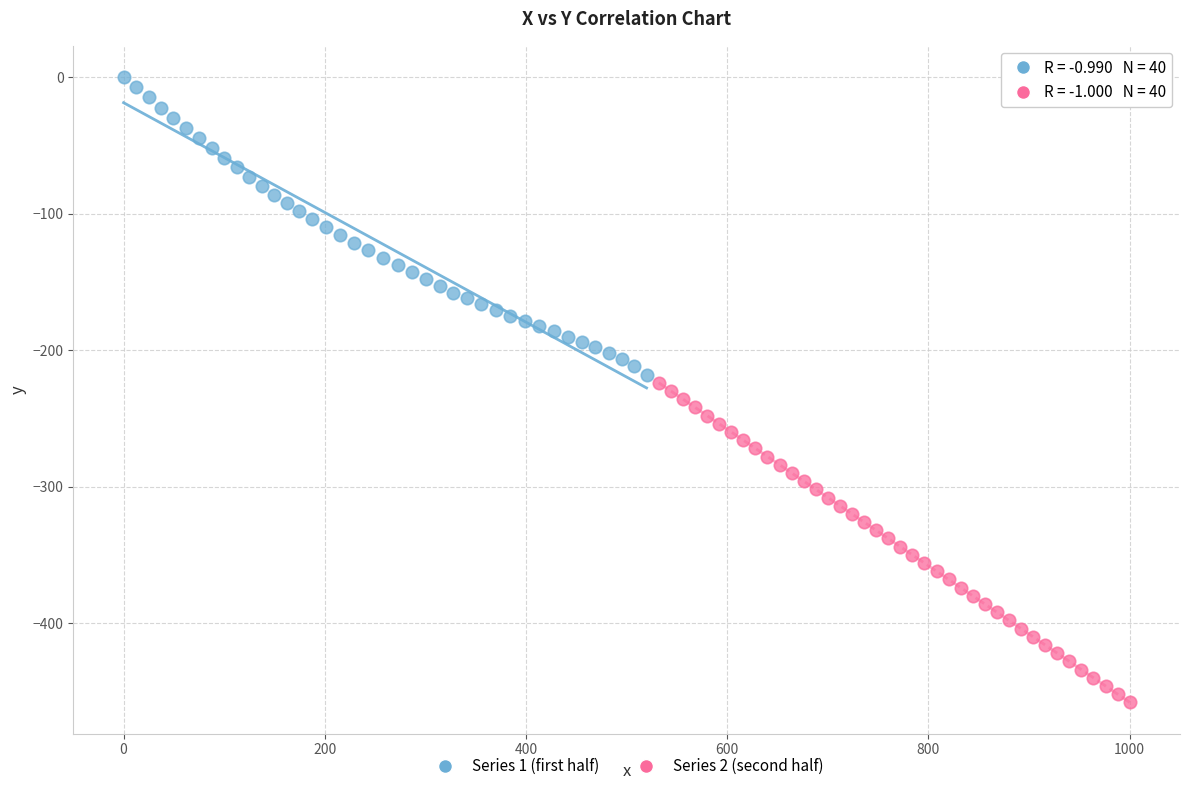

Which series reaches the minimum Y coordinate?

Series 2 (second half)